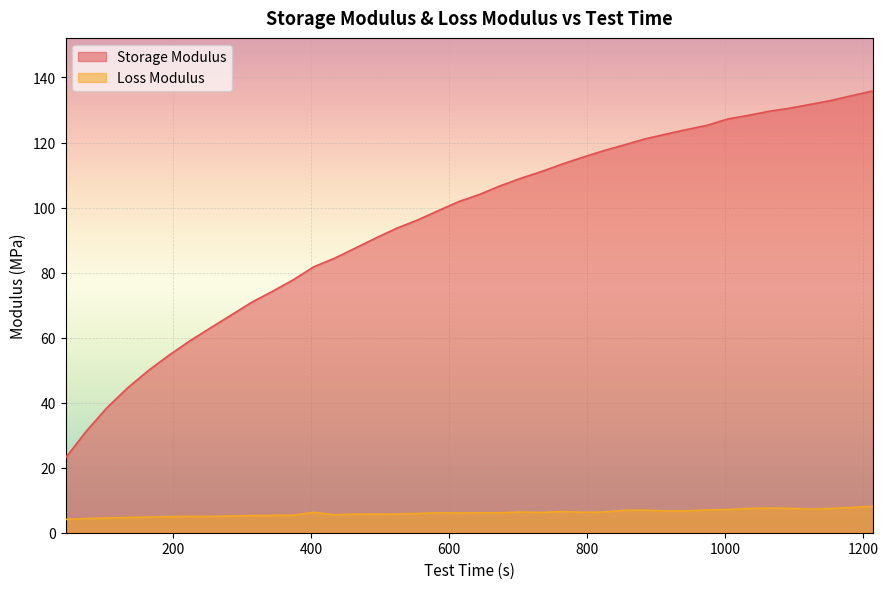

Where is the first local minimum for Loss Modulus?

253.6